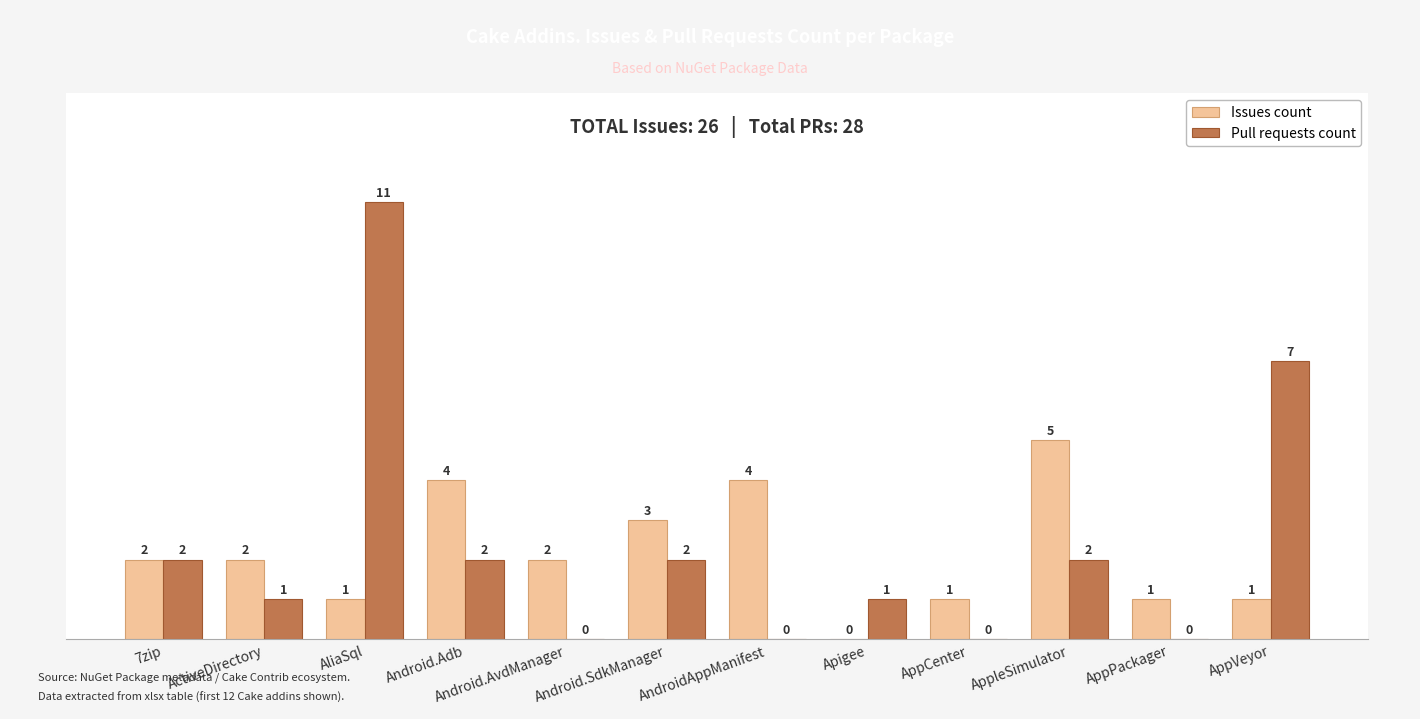

Reading left to right, transcribe all the data shown in this chart.

Issues count: 7zip=2	ActiveDirectory=2	AliaSql=1	Android.Adb=4	Android.AvdManager=2	Android.SdkManager=3	AndroidAppManifest=4	Apigee=0	AppCenter=1	AppleSimulator=5	AppPackager=1	AppVeyor=1
Pull requests count: 7zip=2	ActiveDirectory=1	AliaSql=11	Android.Adb=2	Android.AvdManager=0	Android.SdkManager=2	AndroidAppManifest=0	Apigee=1	AppCenter=0	AppleSimulator=2	AppPackager=0	AppVeyor=7